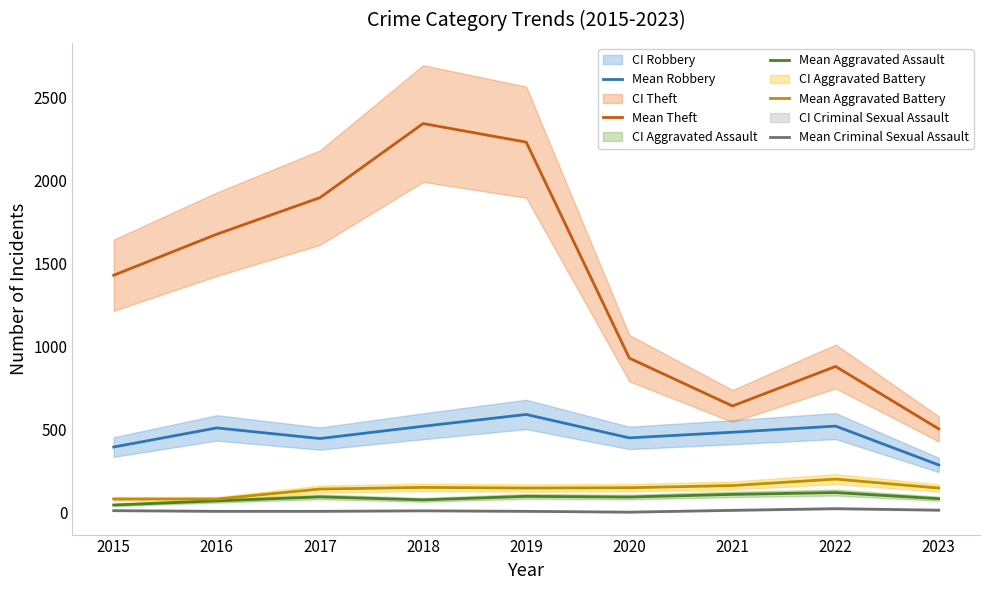

The value of Mean Aggravated Battery at 2016 is 23. True or false?

False